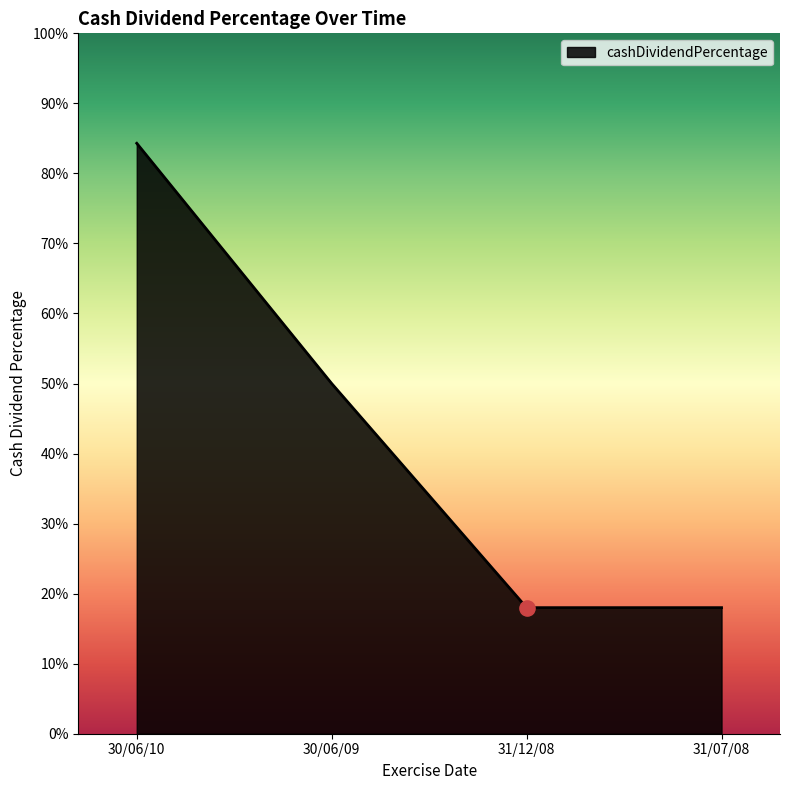

Between 30/06/09 and 30/06/10, which is larger?

30/06/10